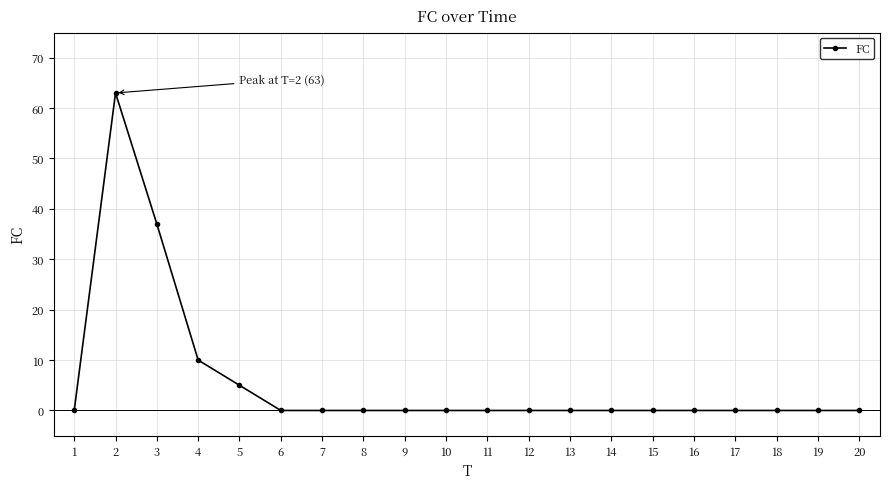

The chart shows a value of 8 at 5. True or false?

False